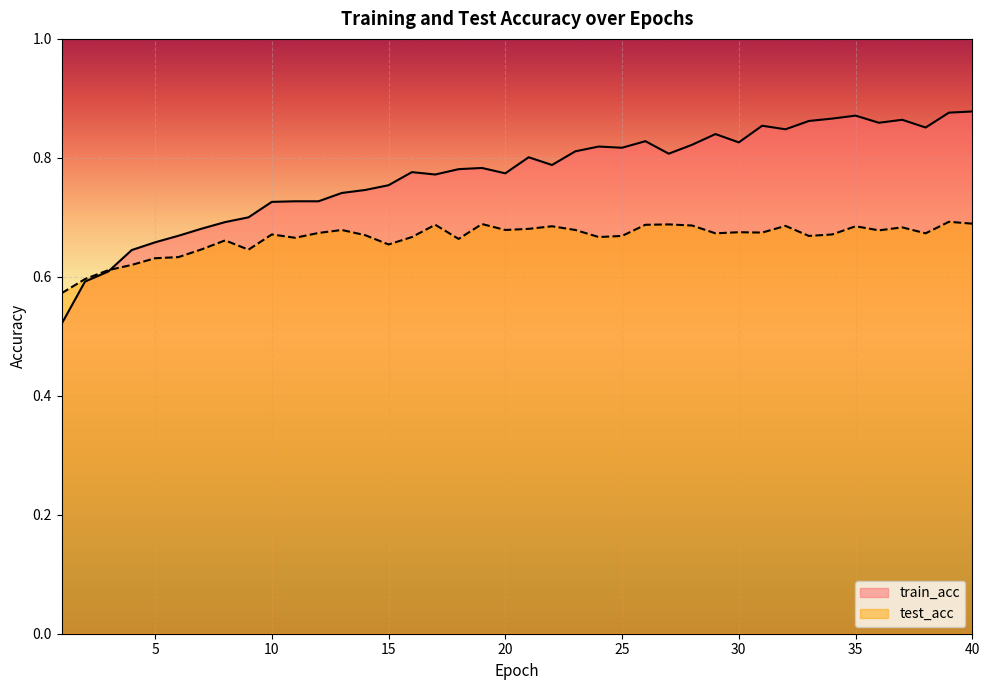

What is the lowest value of the test_acc series?

0.6